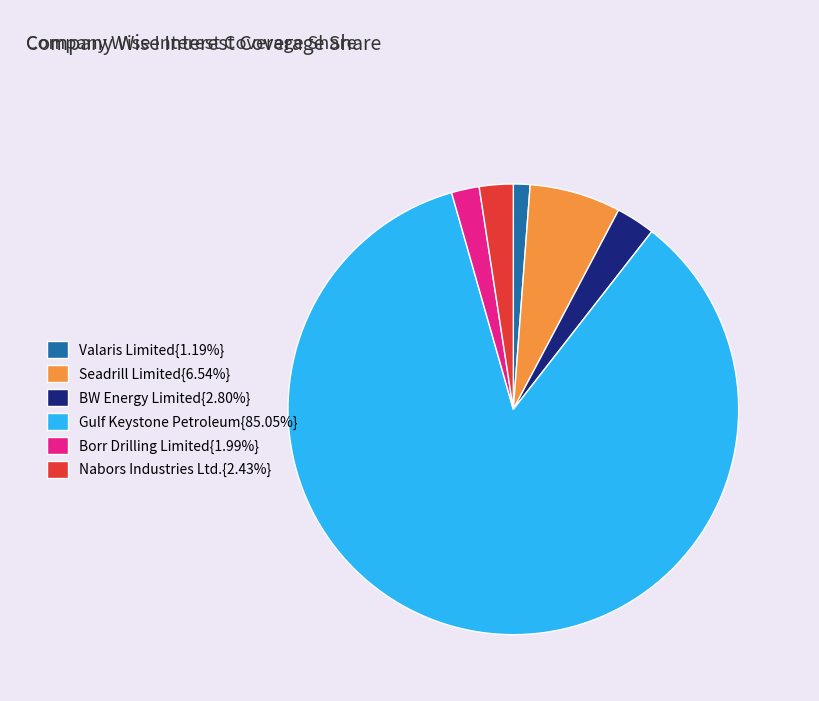

What is the ratio of the value at BW Energy Limited{2.80%} to the value at Borr Drilling Limited{1.99%}?

1.4